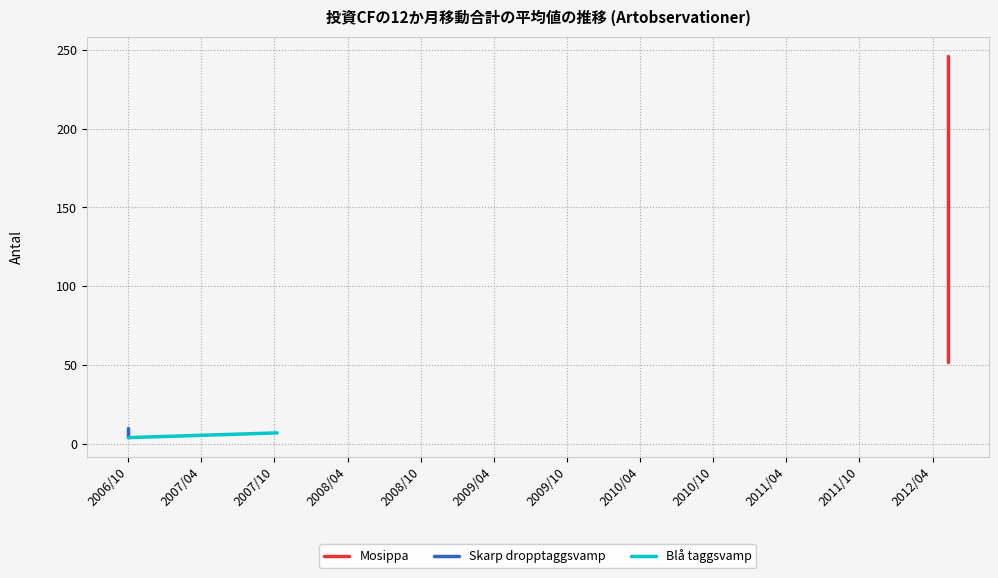

What is the label of the 2nd point from the left?

2007/04